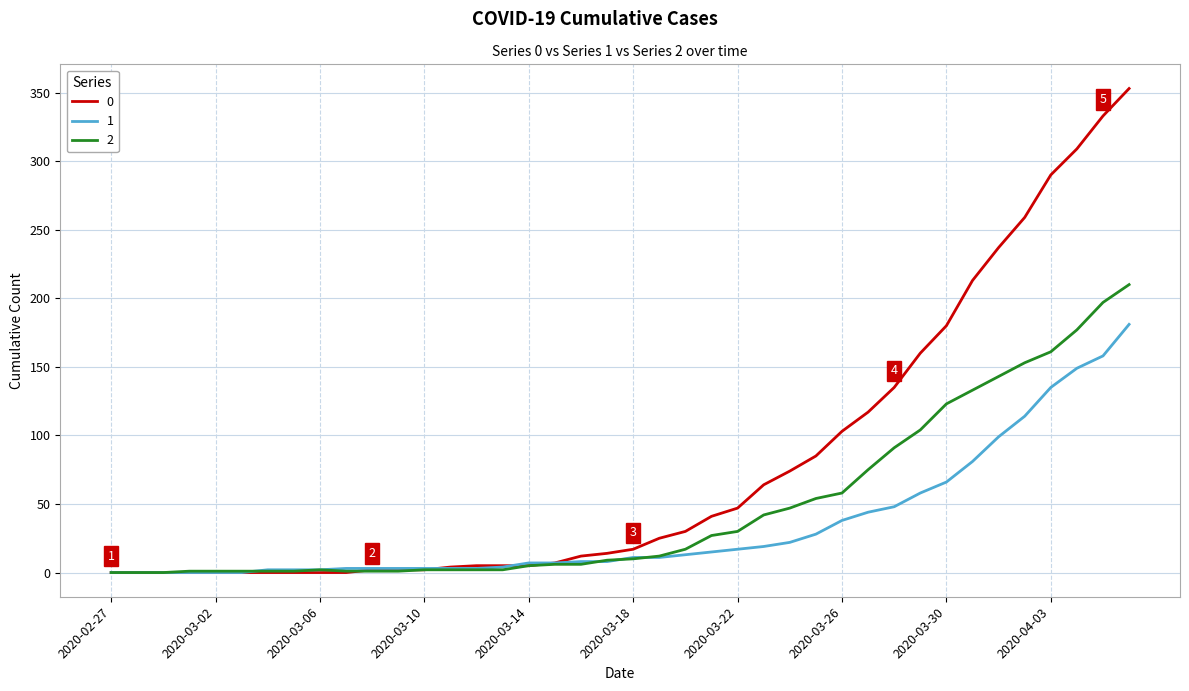

List the series in order of their overall mean, lowest first.

1, 2, 0